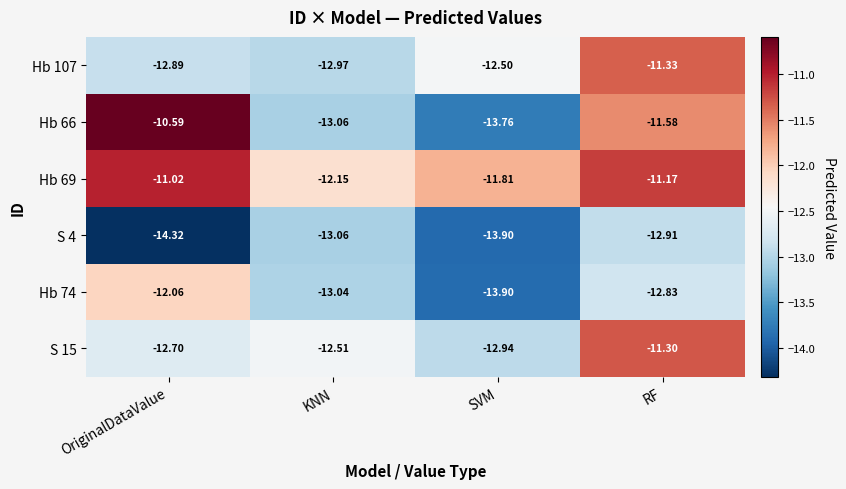

At which label is Hb 69 closest to -11?

OriginalDataValue